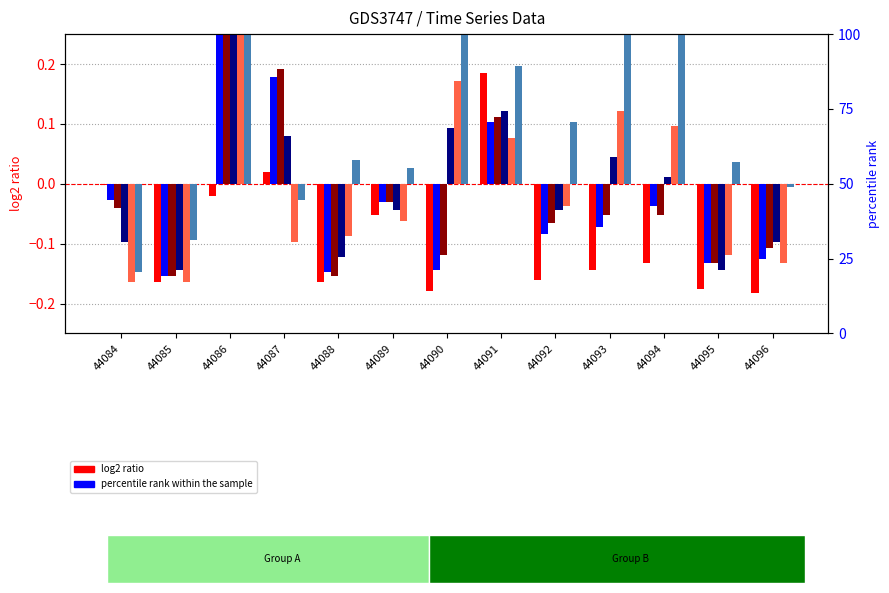

What is the maximum value shown in the chart?

0.6